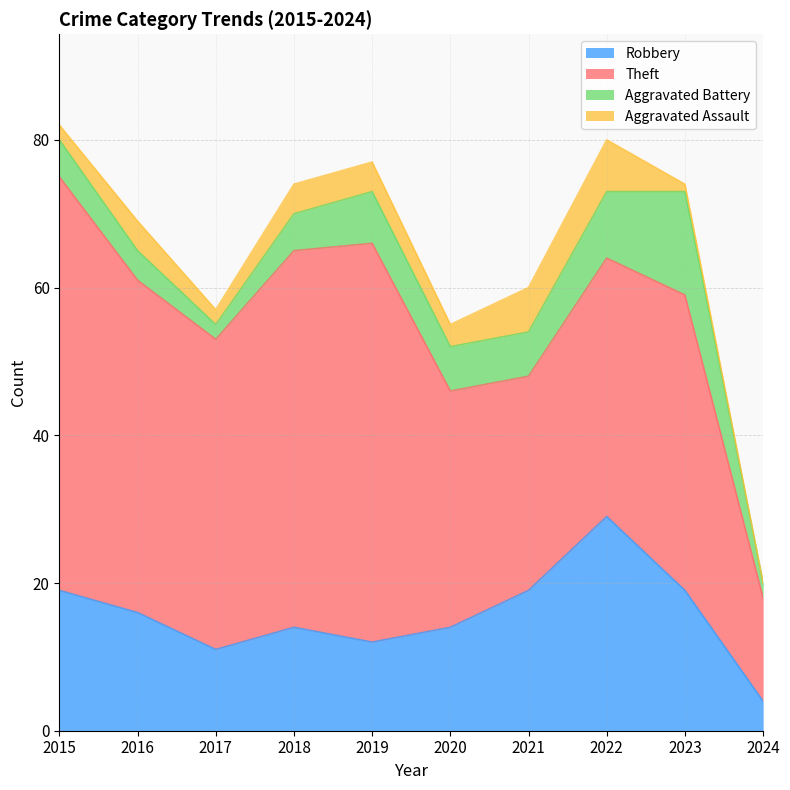

Reading left to right, extract all data points from this chart.

Robbery: 19	16	11	14	12	14	19	29	19	4
Theft: 56	45	42	51	54	32	29	35	40	14
Aggravated Battery: 5	4	2	5	7	6	6	9	14	2
Aggravated Assault: 2	4	2	4	4	3	6	7	1	0